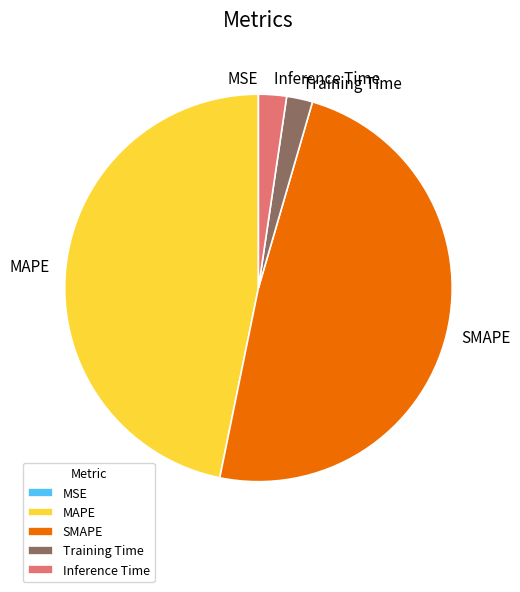

The Training Time slice represents 2% of the pie. True or false?

True